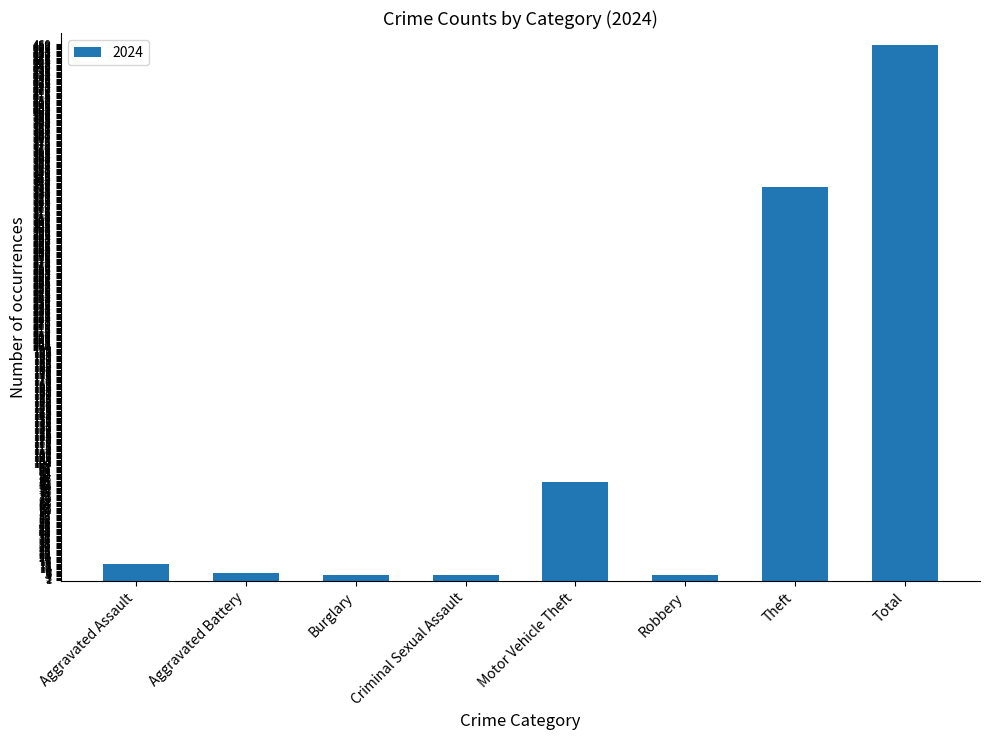

What is the difference between the maximum and minimum values?

454